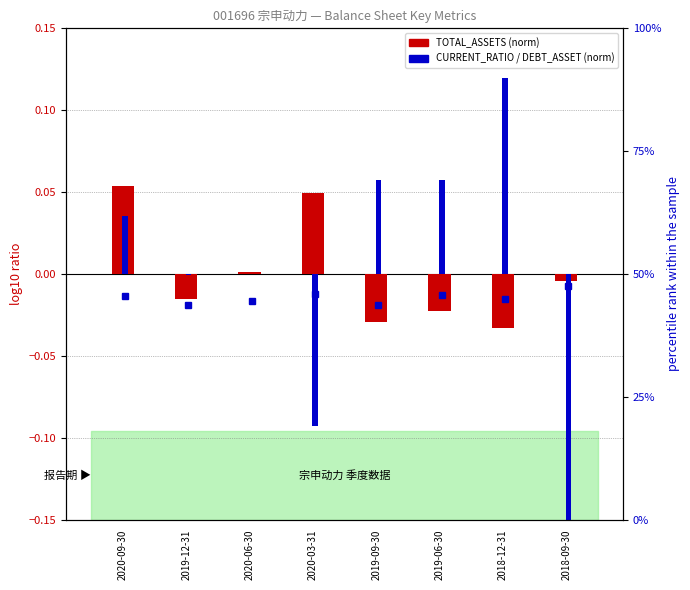

Rank the categories by CURRENT_RATIO (norm) value from highest to lowest.

2018-12-31, 2019-06-30, 2019-09-30, 2020-09-30, 2020-06-30, 2019-12-31, 2020-03-31, 2018-09-30